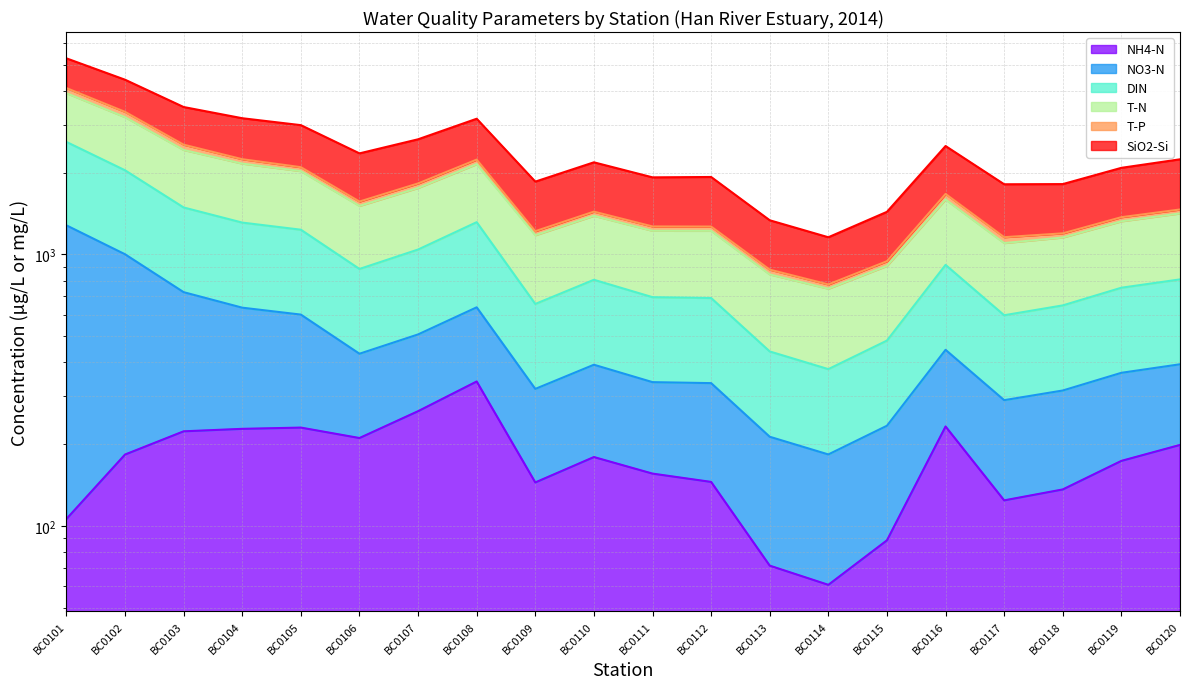

True or false: NH4-N has a value of 223.2 at BC0103.

True